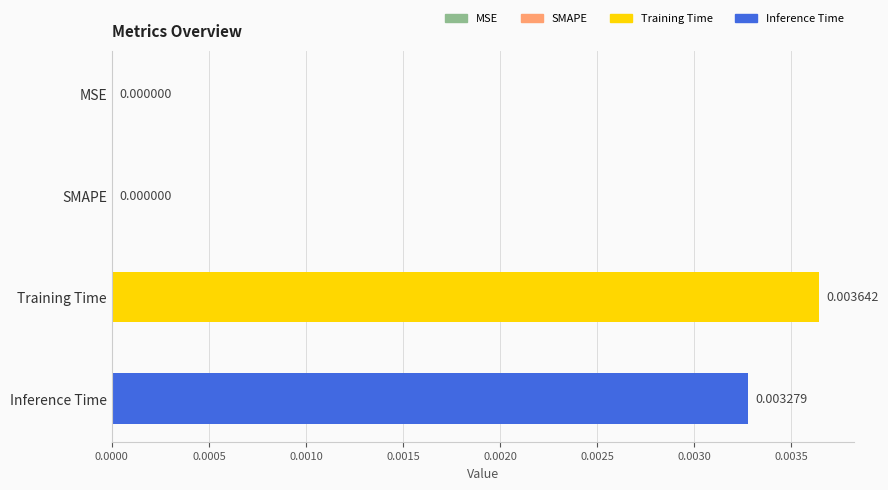

At which category does the chart reach its peak across all series?

Training Time